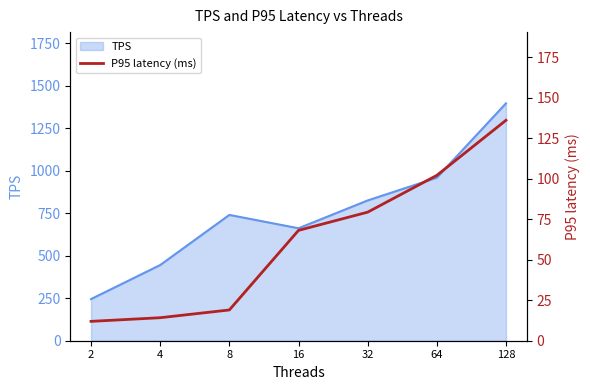

Rank the categories by TPS value from lowest to highest.

2, 4, 16, 8, 32, 64, 128